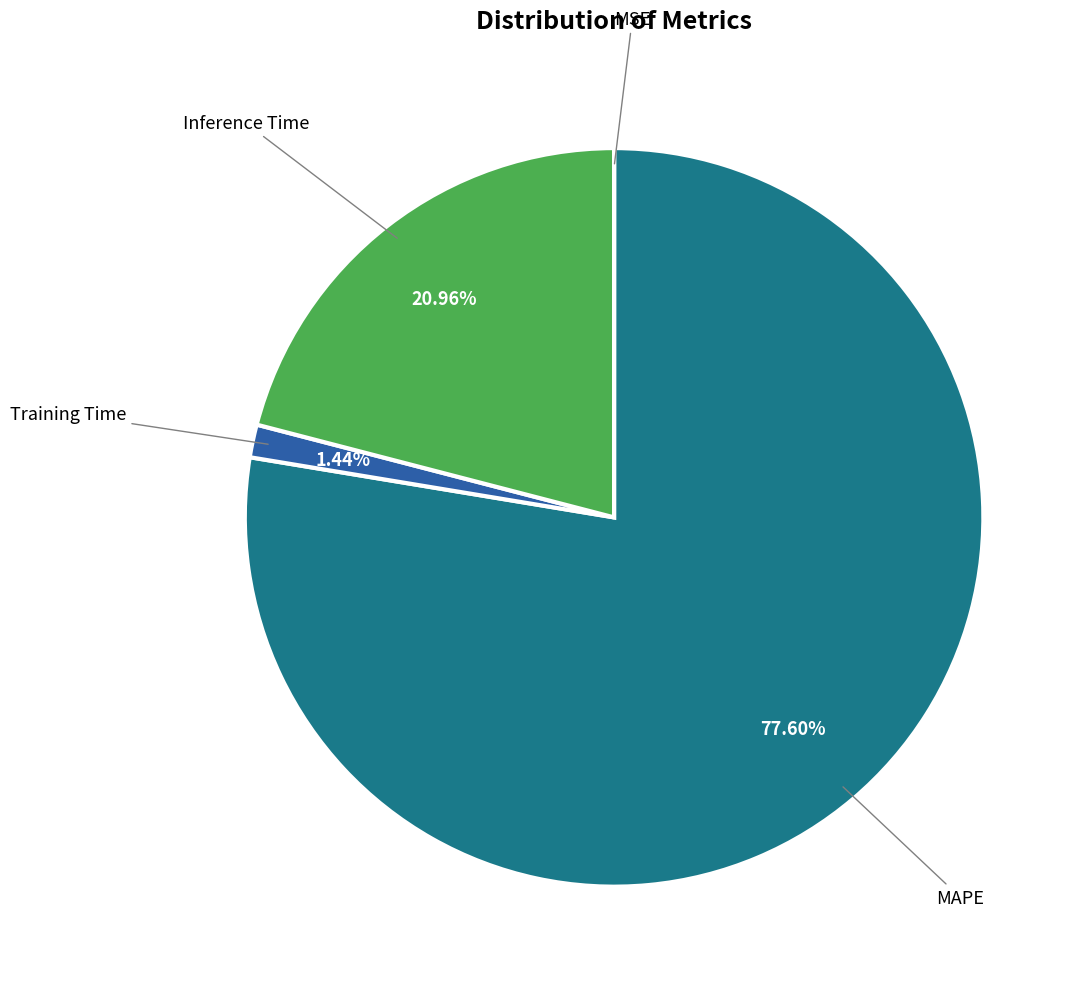

Does any single category account for the majority?

Yes